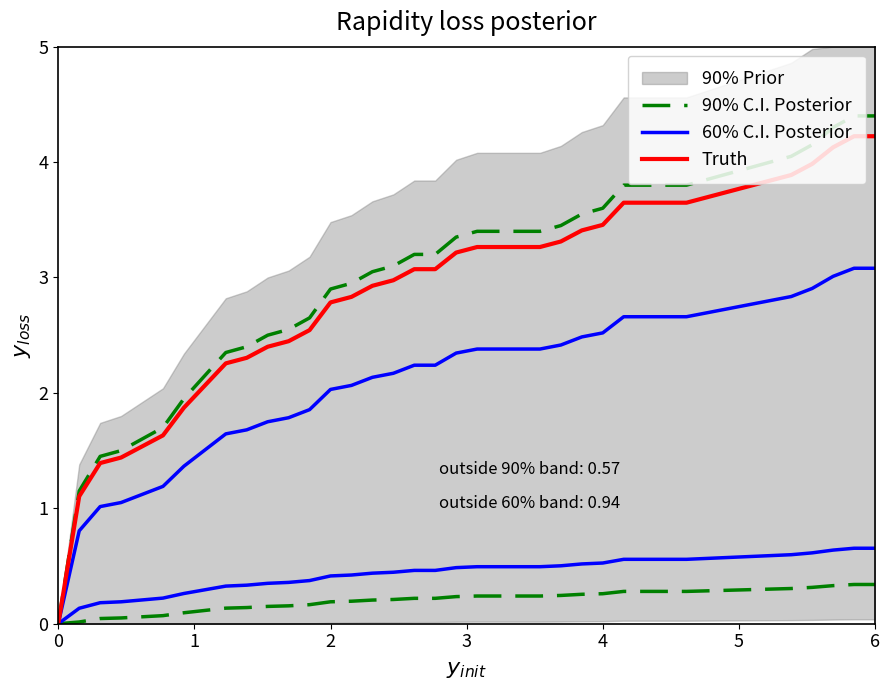

How many values in the Truth series exceed 3?

23